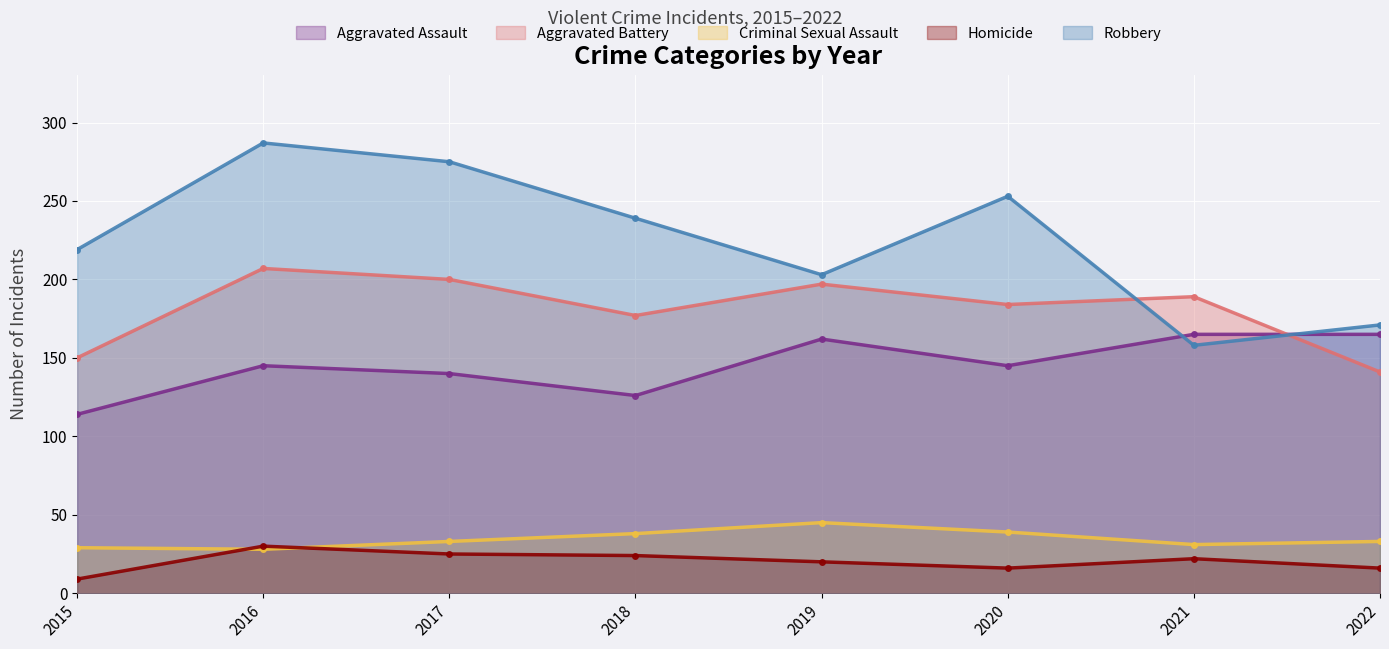

How many distinct data groups are displayed?

5